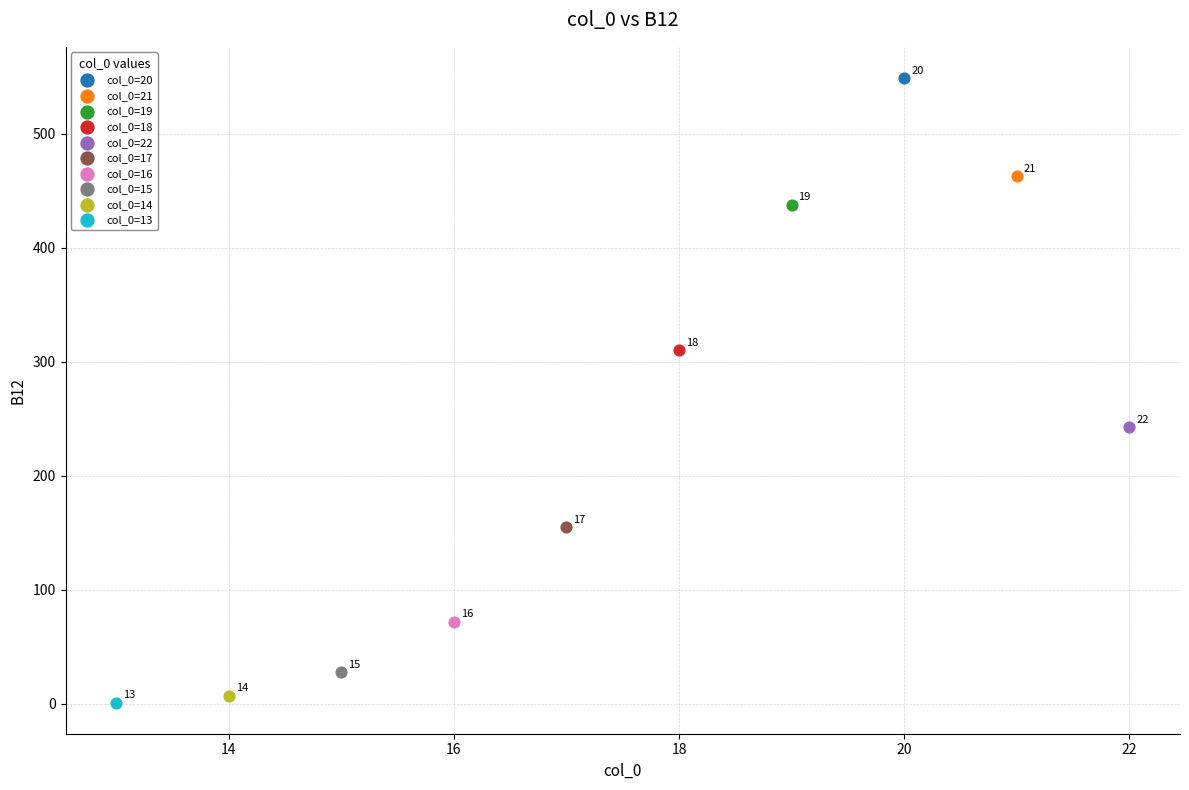

Which series reaches the minimum Y coordinate?

col_0=13